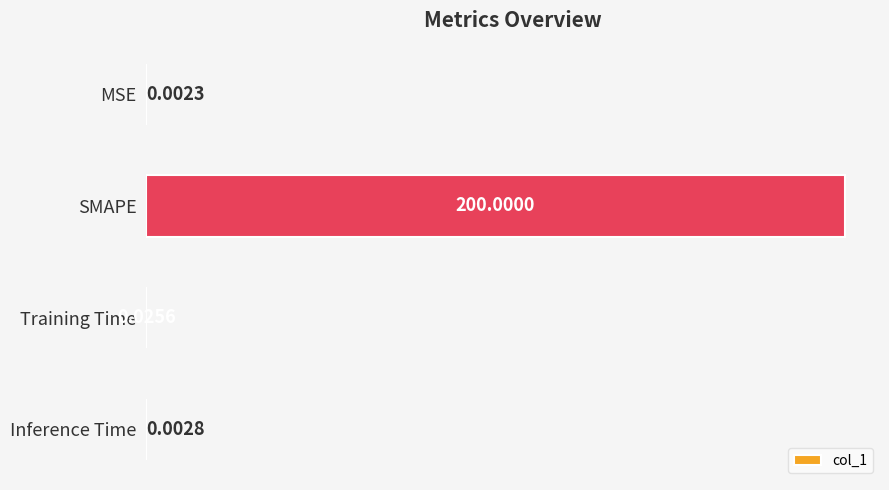

What is the change in value from MSE to SMAPE?

+200.0